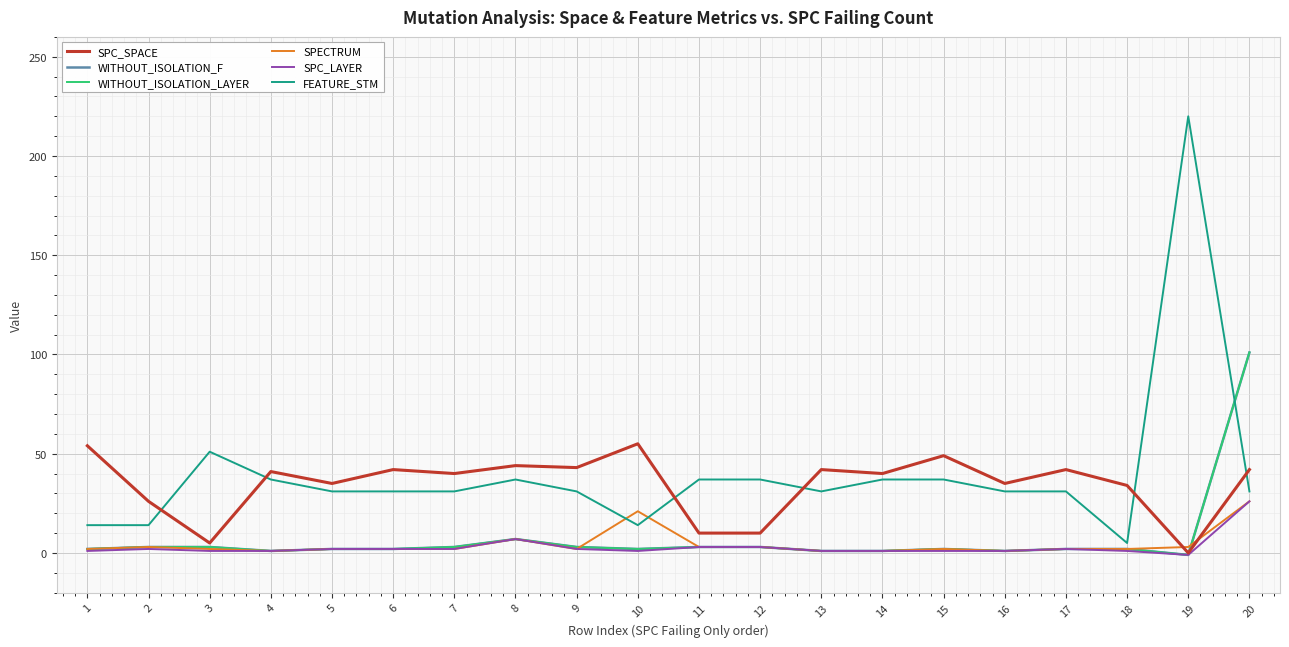

Does the chart display data point markers on the line(s)?

No